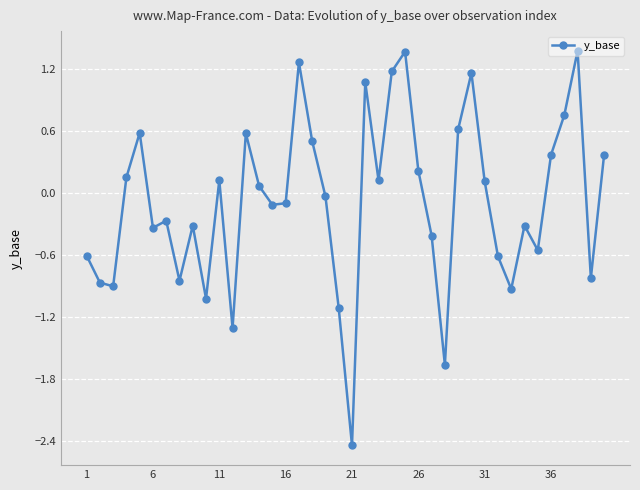

What is the value of the 16th point from the left?

-0.1